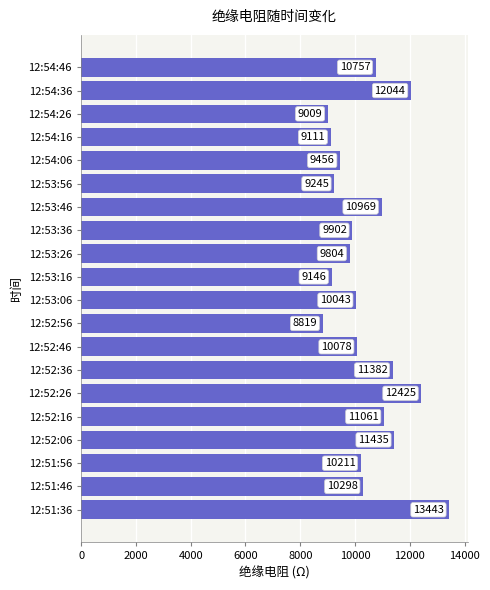

Rank the categories by value from highest to lowest.

12:51:36, 12:52:26, 12:54:36, 12:52:06, 12:52:36, 12:52:16, 12:53:46, 12:54:46, 12:51:46, 12:51:56, 12:52:46, 12:53:06, 12:53:36, 12:53:26, 12:54:06, 12:53:56, 12:53:16, 12:54:16, 12:54:26, 12:52:56